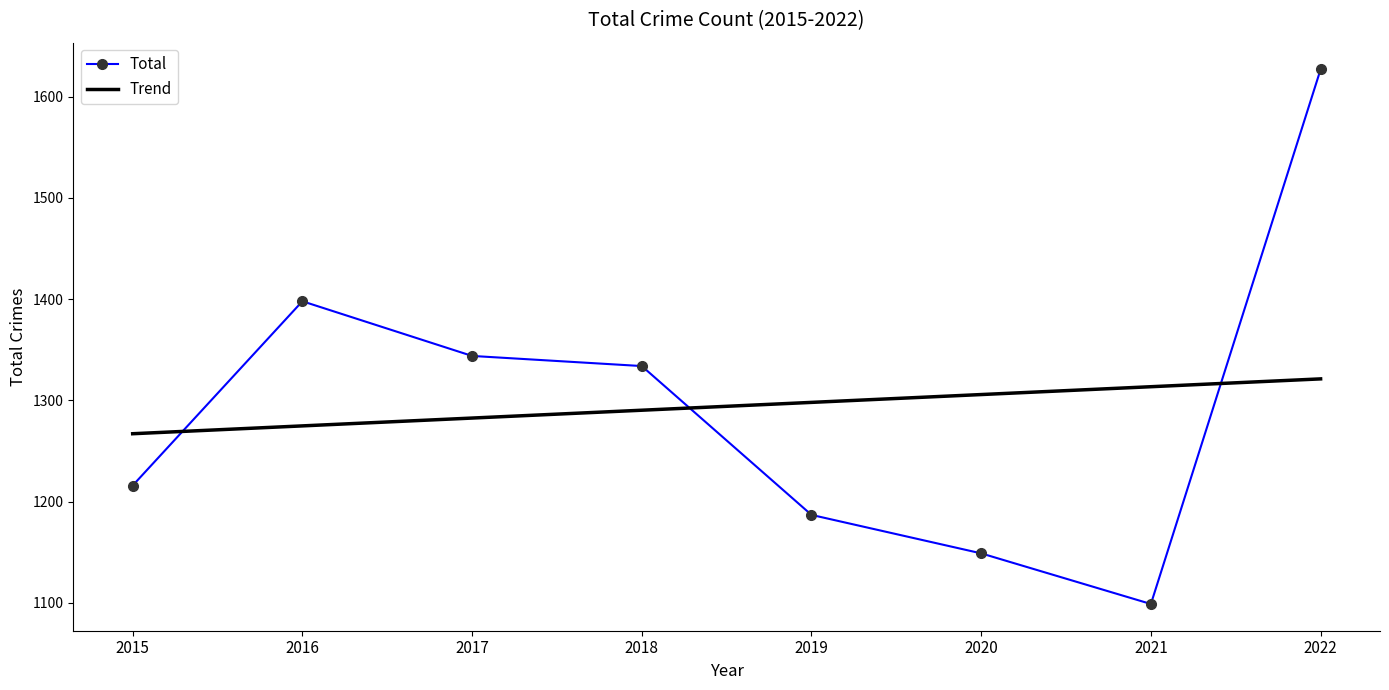

Is it true that Trend equals 685.2 at 2017?

False